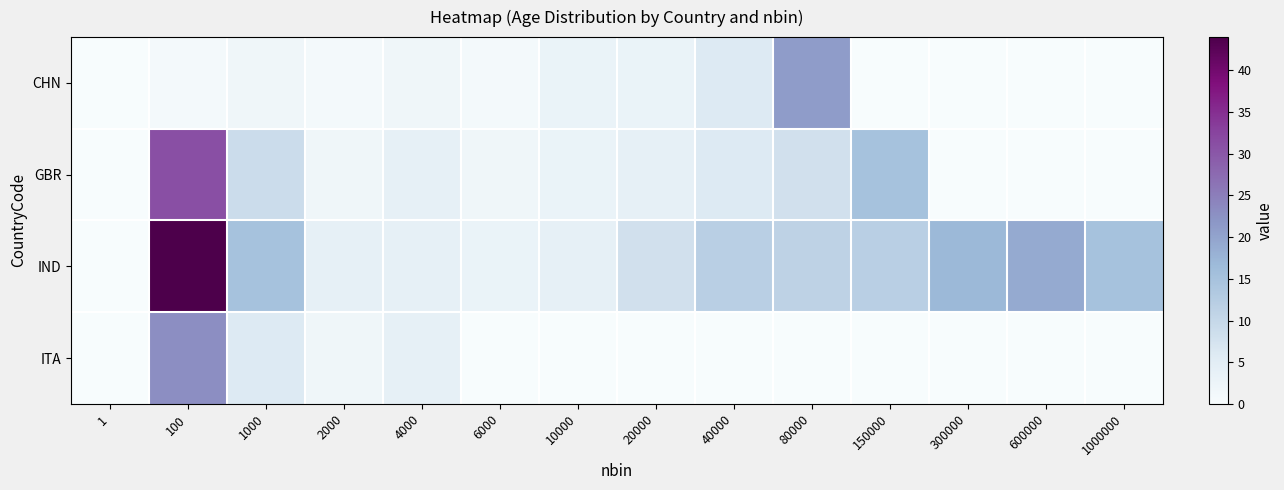

Reading left to right, transcribe all the data shown in this chart.

CHN: 1=0	100=1	1000=2	2000=1	4000=2	6000=1	10000=3	20000=3	40000=6	80000=21	150000=0	300000=0	600000=0	1000000=0
GBR: 1=0	100=31	1000=9	2000=2	4000=4	6000=2	10000=3	20000=4	40000=6	80000=8	150000=15	300000=0	600000=0	1000000=0
IND: 1=0	100=44	1000=15	2000=4	4000=4	6000=3	10000=4	20000=8	40000=12	80000=11	150000=12	300000=17	600000=19	1000000=15
ITA: 1=0	100=23	1000=6	2000=2	4000=4	6000=0	10000=0	20000=0	40000=0	80000=0	150000=0	300000=0	600000=0	1000000=0